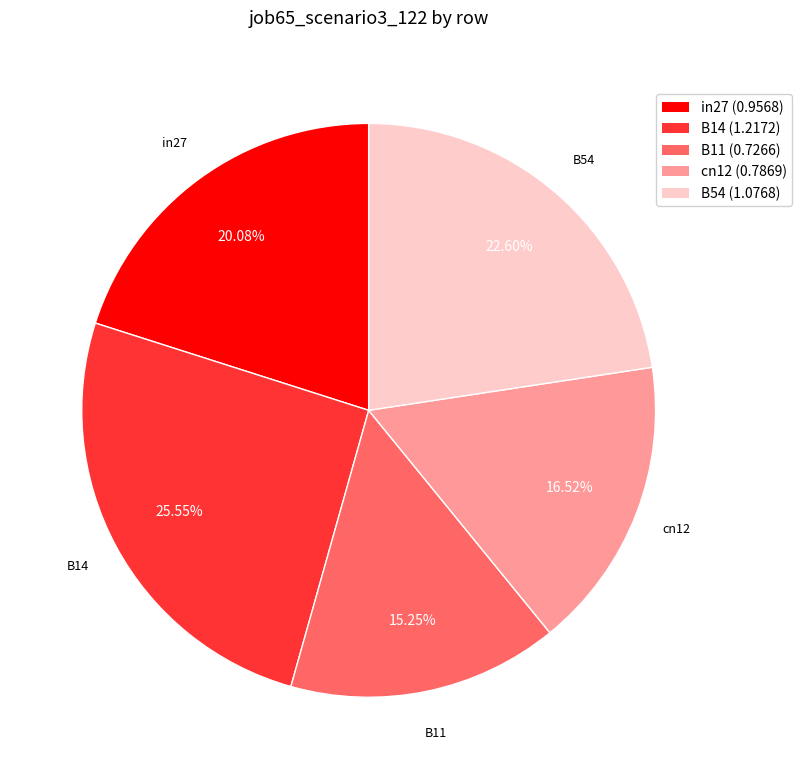

What is the largest slice in the pie chart?

B14